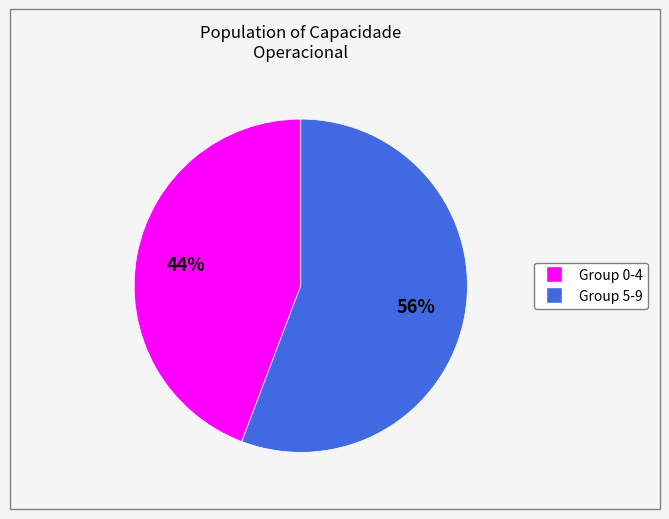

Count the number of slices in the pie.

2